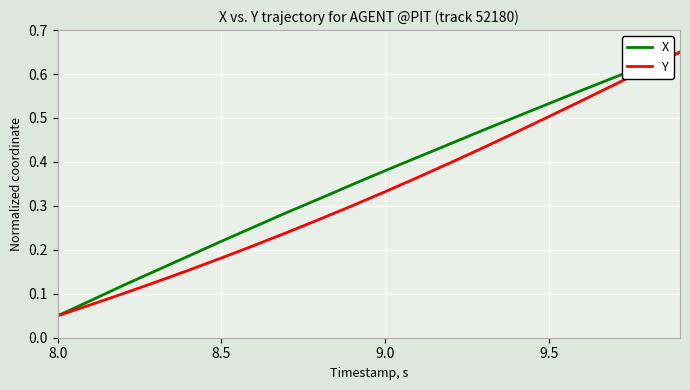

Which series has the largest total across all categories?

X